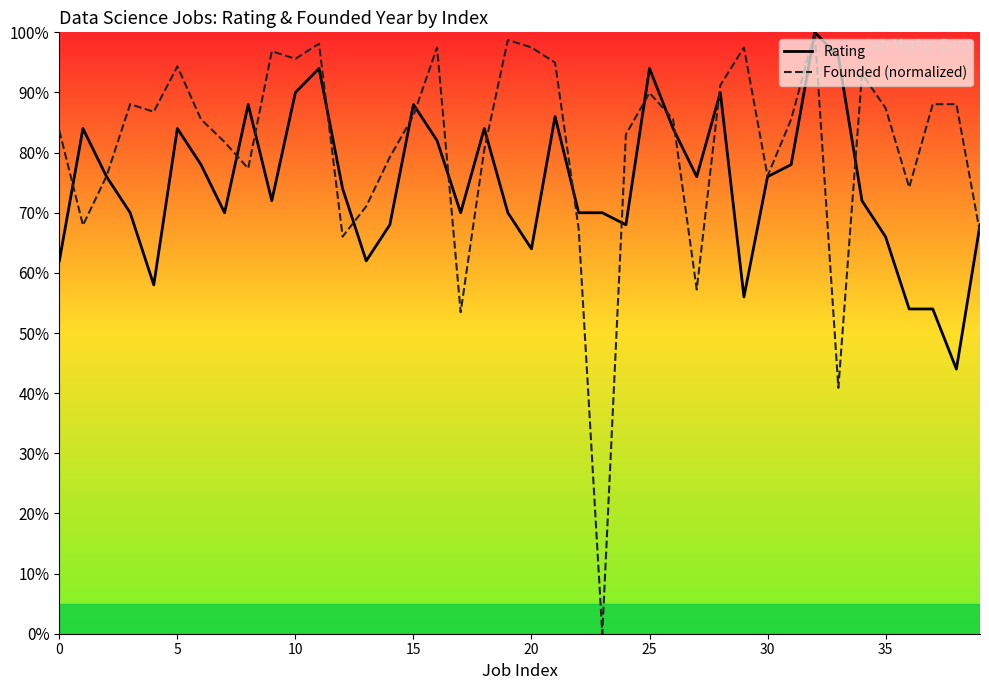

List the series in order of their overall mean, highest first.

Founded (normalized), Rating